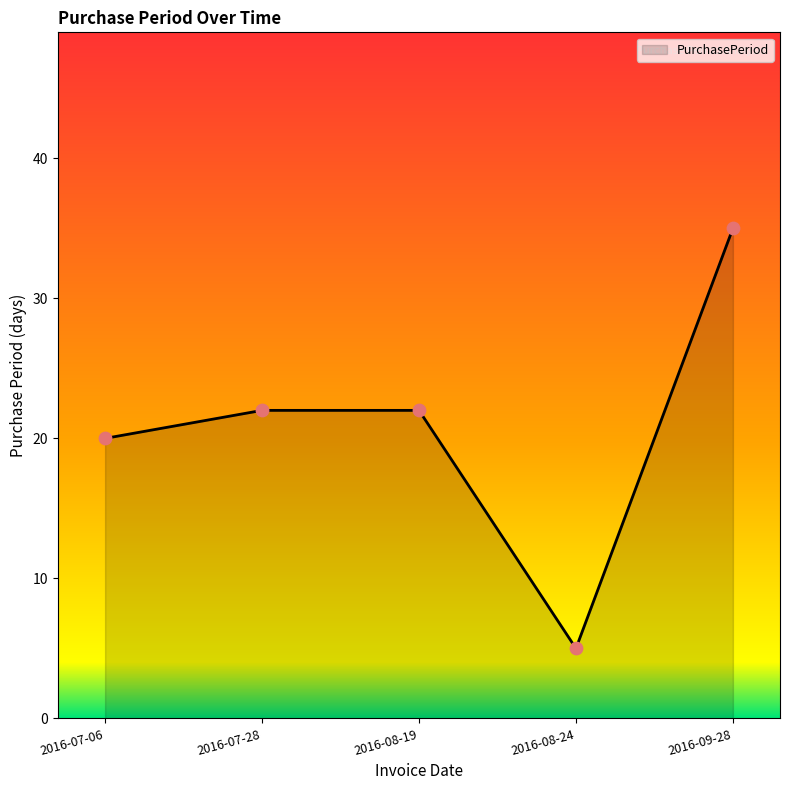

What is the change in value from 2016-08-19 to 2016-09-28?

+13